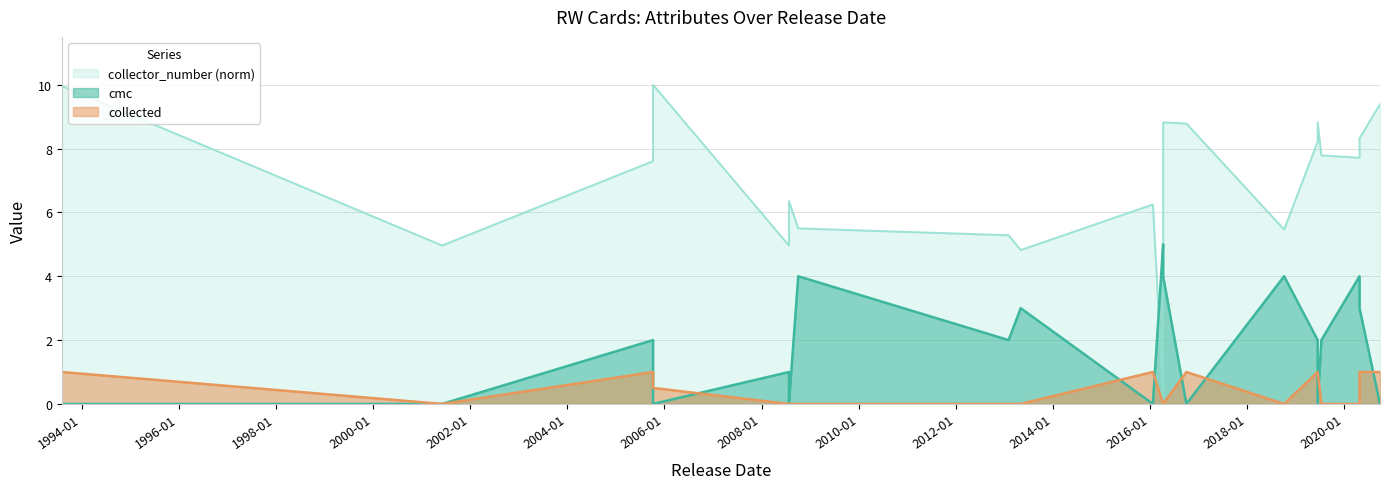

The cmc series shows 2.0 at 2019-07-12. True or false?

True